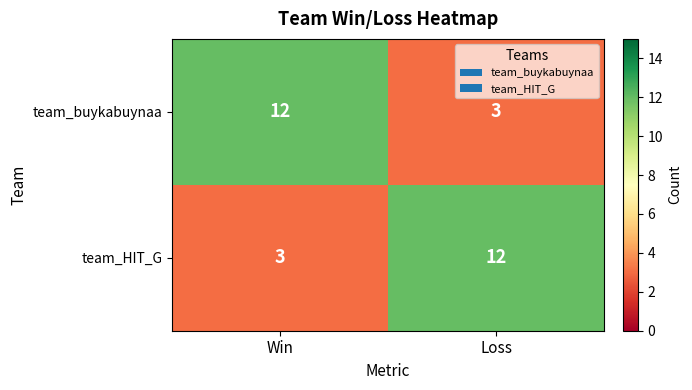

What is the total value across all series at Loss?

15